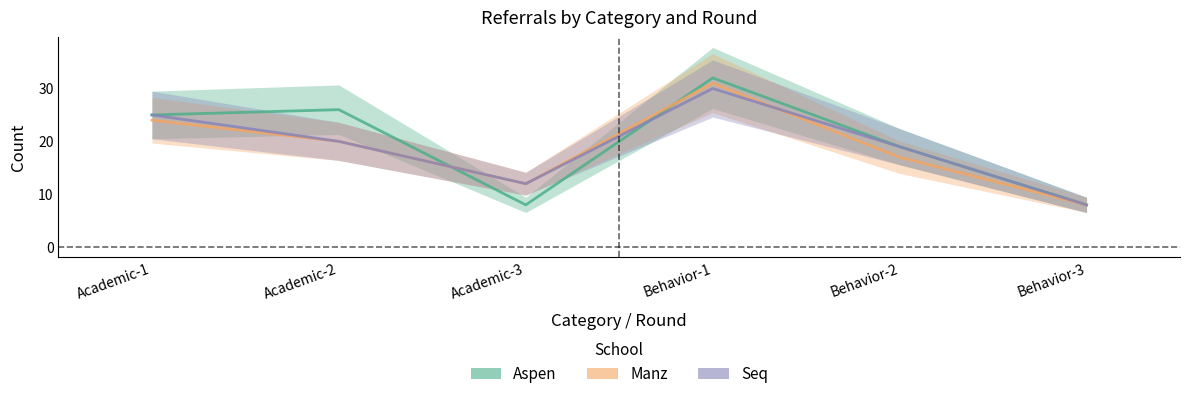

True or false: Aspen has a value of 25 at Academic-1.

True